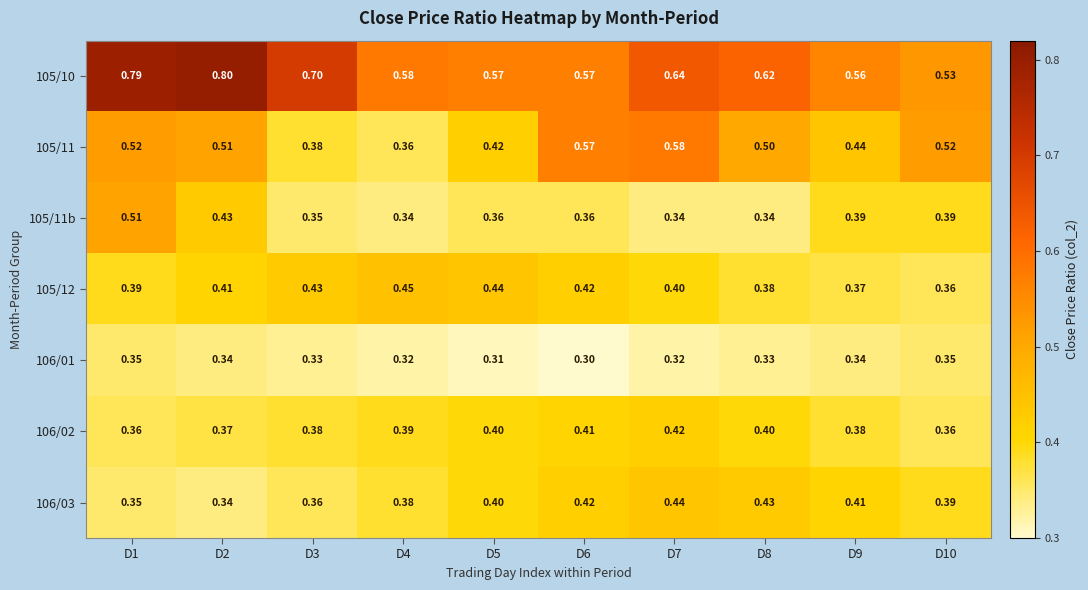

At which category is the sum across all series the highest?

D1